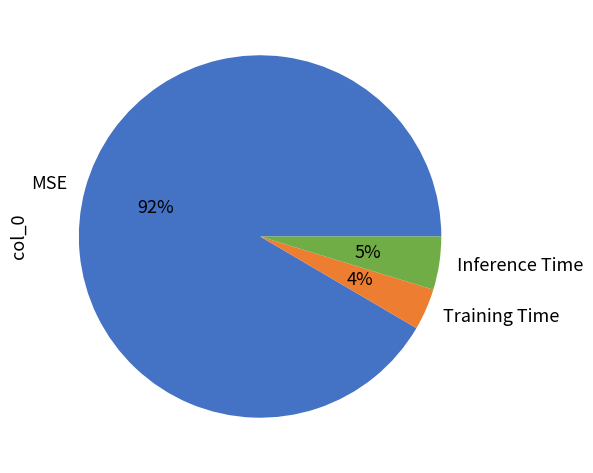

Rank the categories by value from lowest to highest.

Training Time, Inference Time, MSE